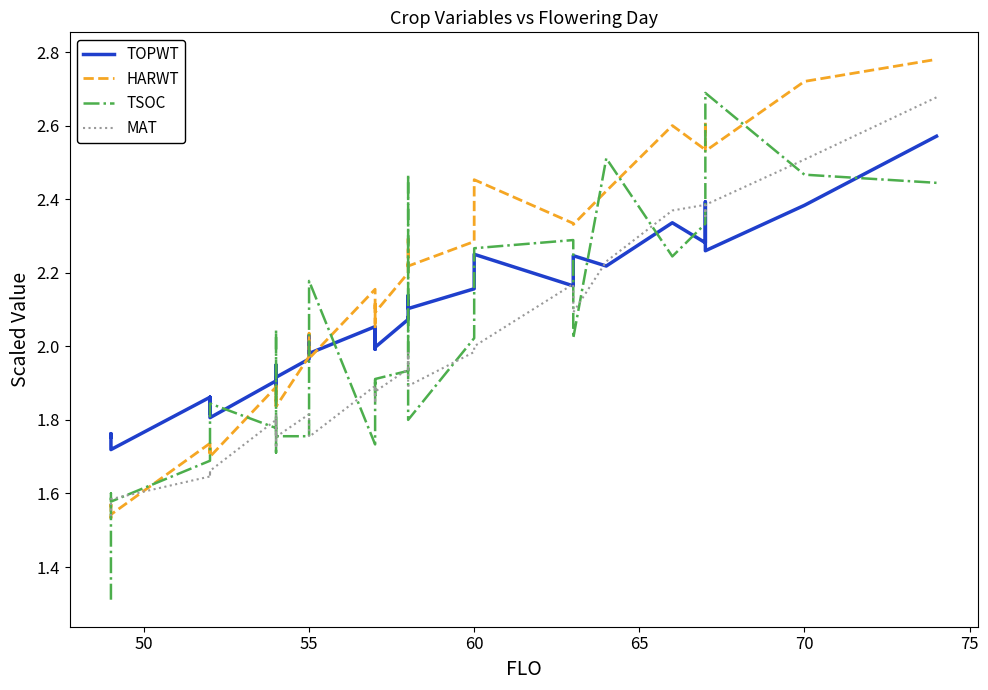

What is the lowest value of the HARWT series?

1.5